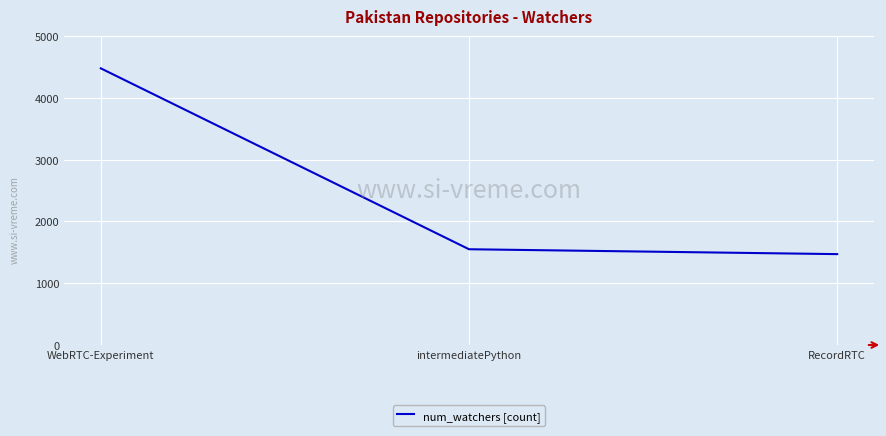

Count the number of data series in this chart.

1